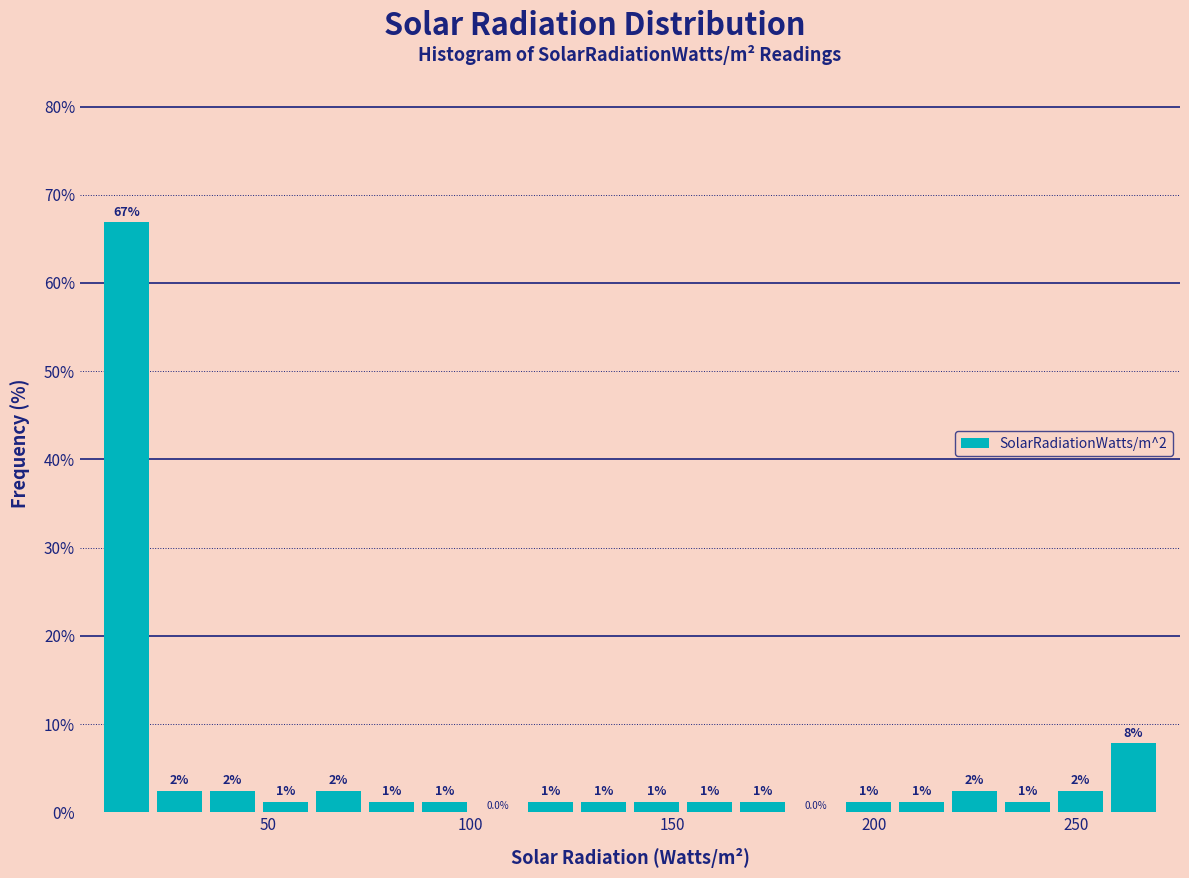

Read against the x-axis, roughly where is the centre of the tallest bar?

15